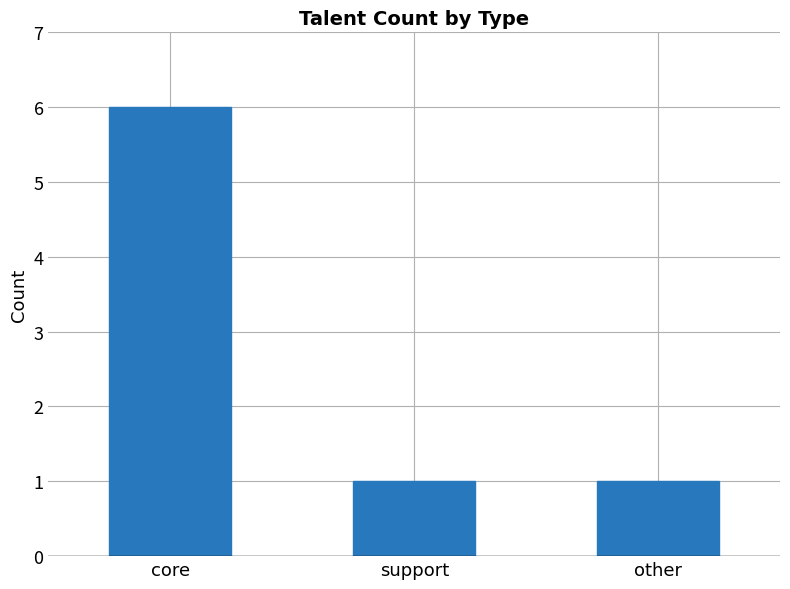

What is the difference between the maximum and minimum values?

5